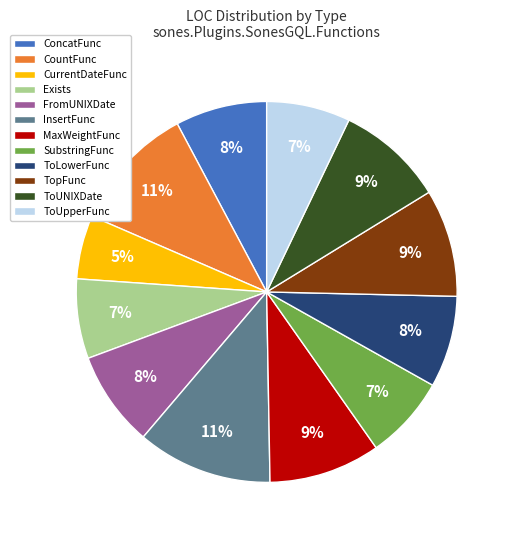

Approximately how many times larger is the value at CountFunc compared to ConcatFunc?

1.4